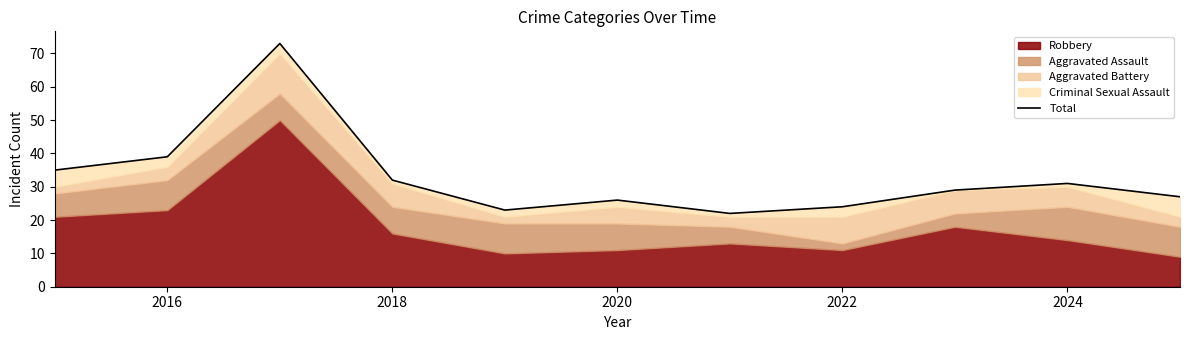

Reading right to left, transcribe all the data shown in this chart.

27	31	29	24	22	26	23	32	73	39	35